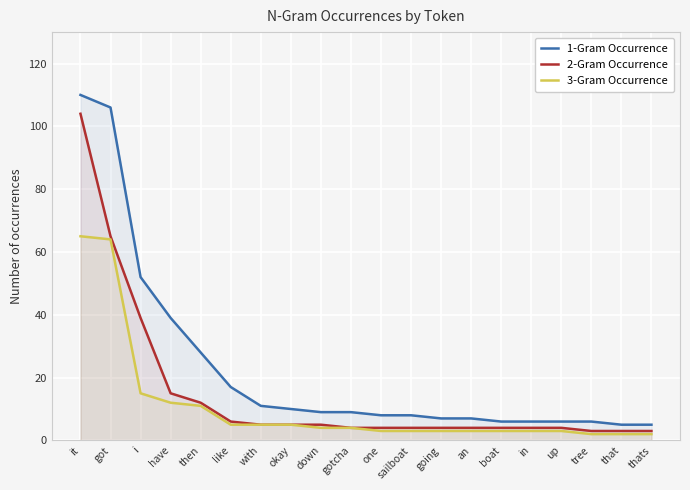

What is the greatest value displayed?

110